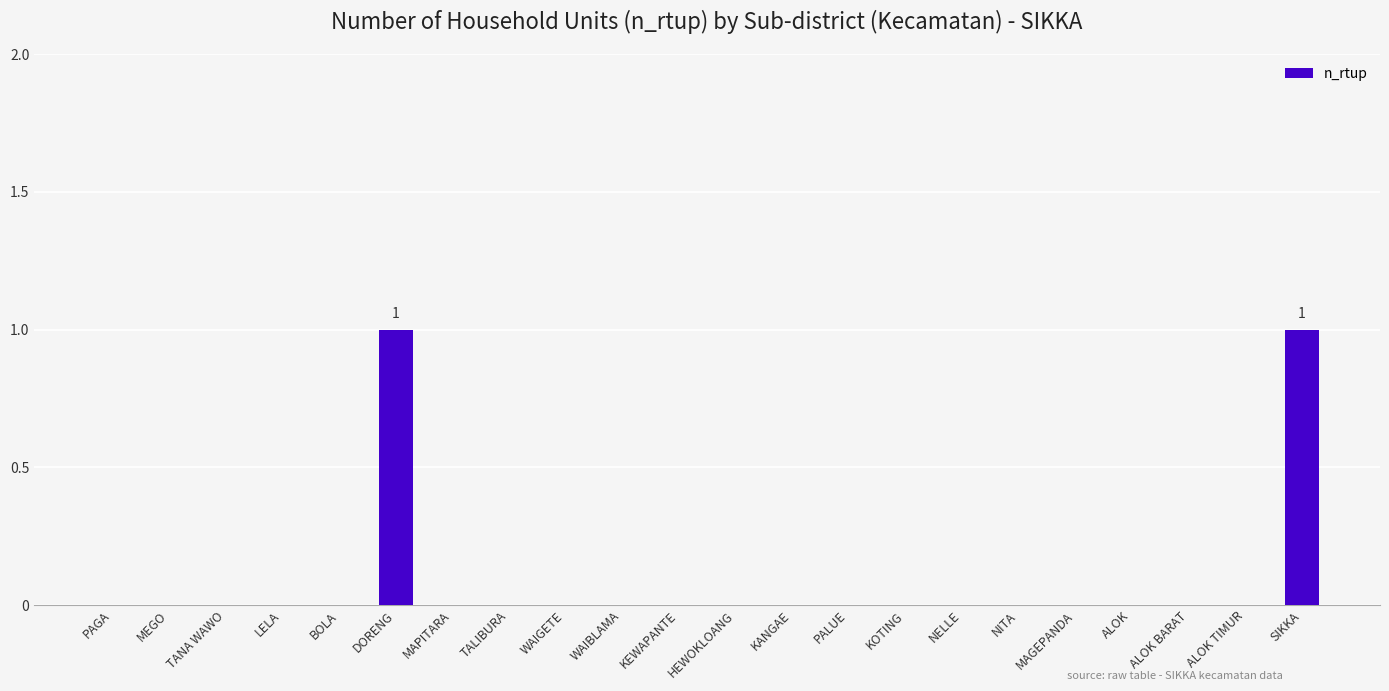

What is the change in value from MEGO to SIKKA?

+1